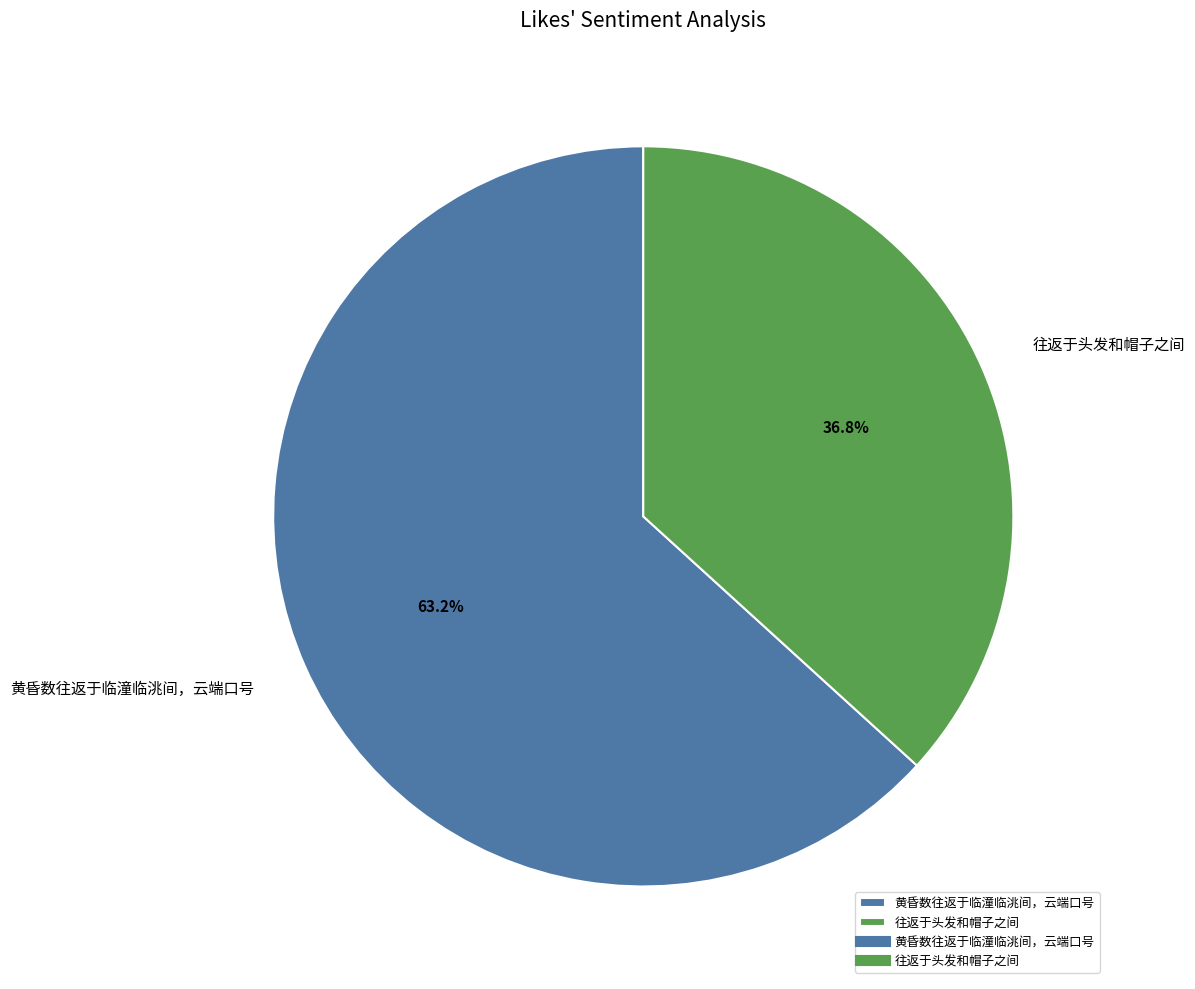

To the nearest percent, what is the average slice percentage?

50%